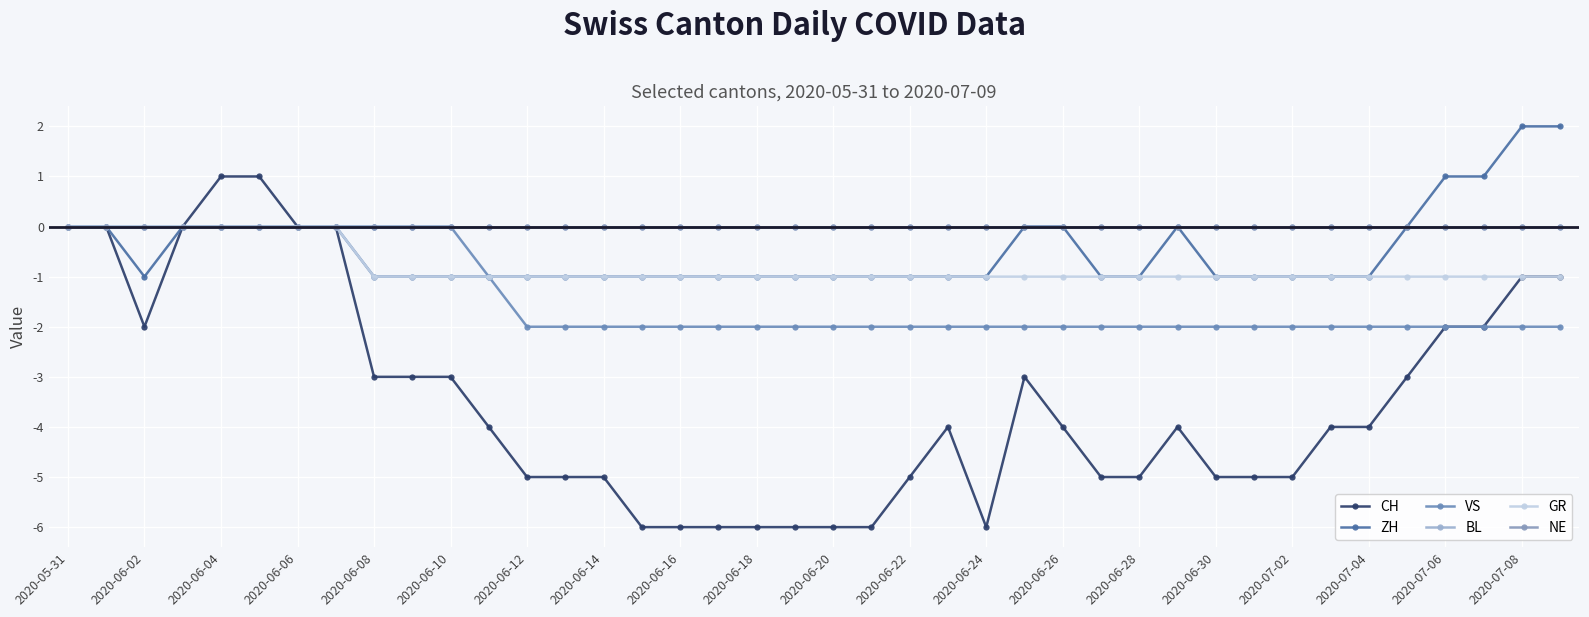

What is the value of the ZH point at the 23rd from the left?

-1